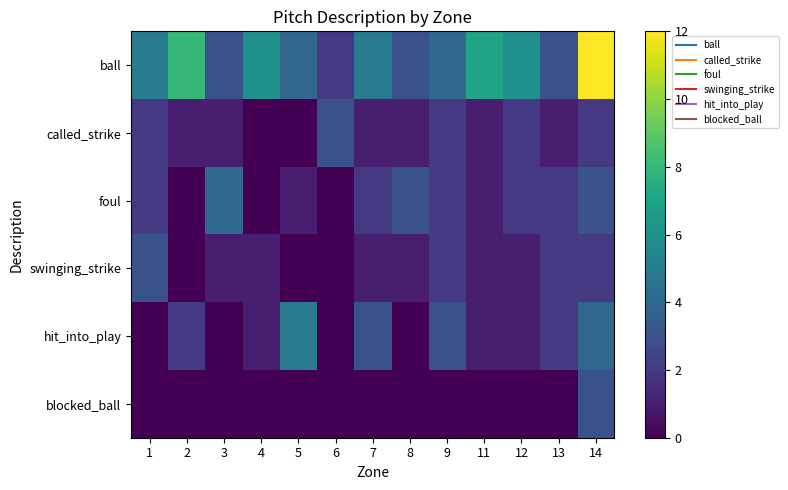

Which series changed the most between 2 and 12?

ball